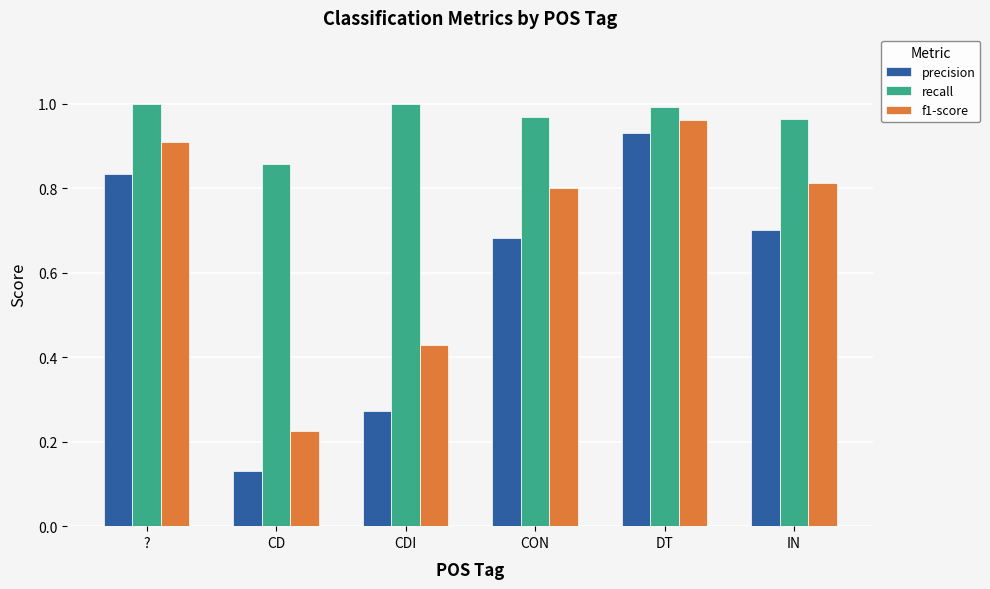

Is the value of f1-score at ? greater than the value of recall at CD?

Yes